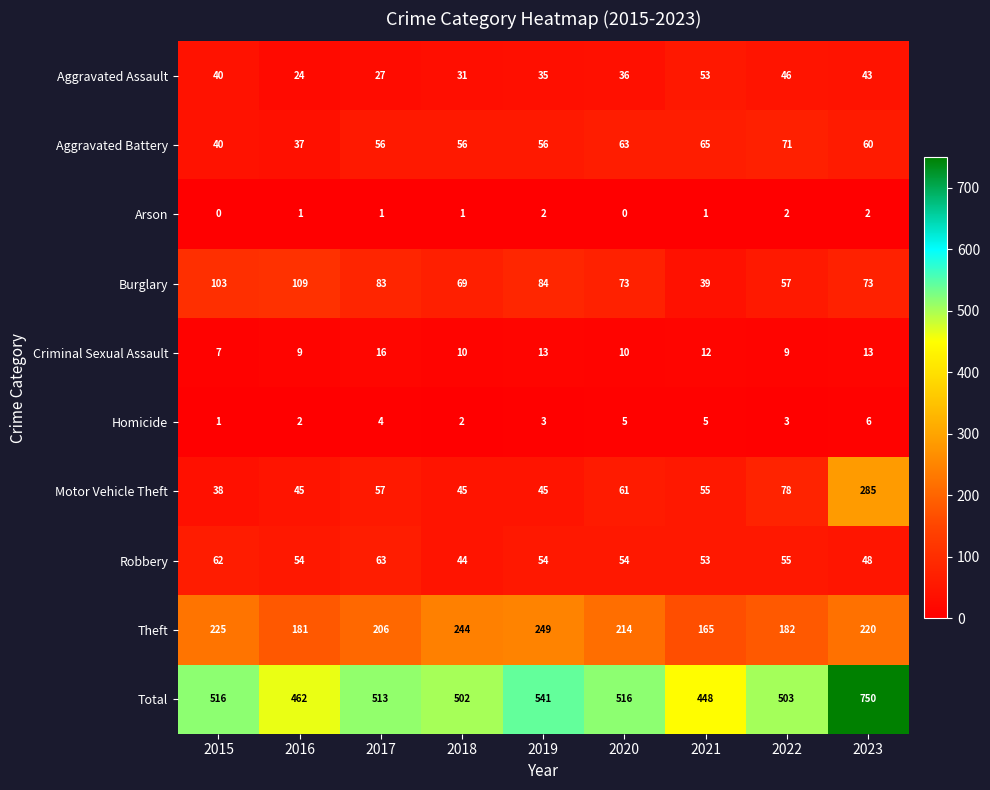

Is it true that Criminal Sexual Assault equals 12 at 2021?

True